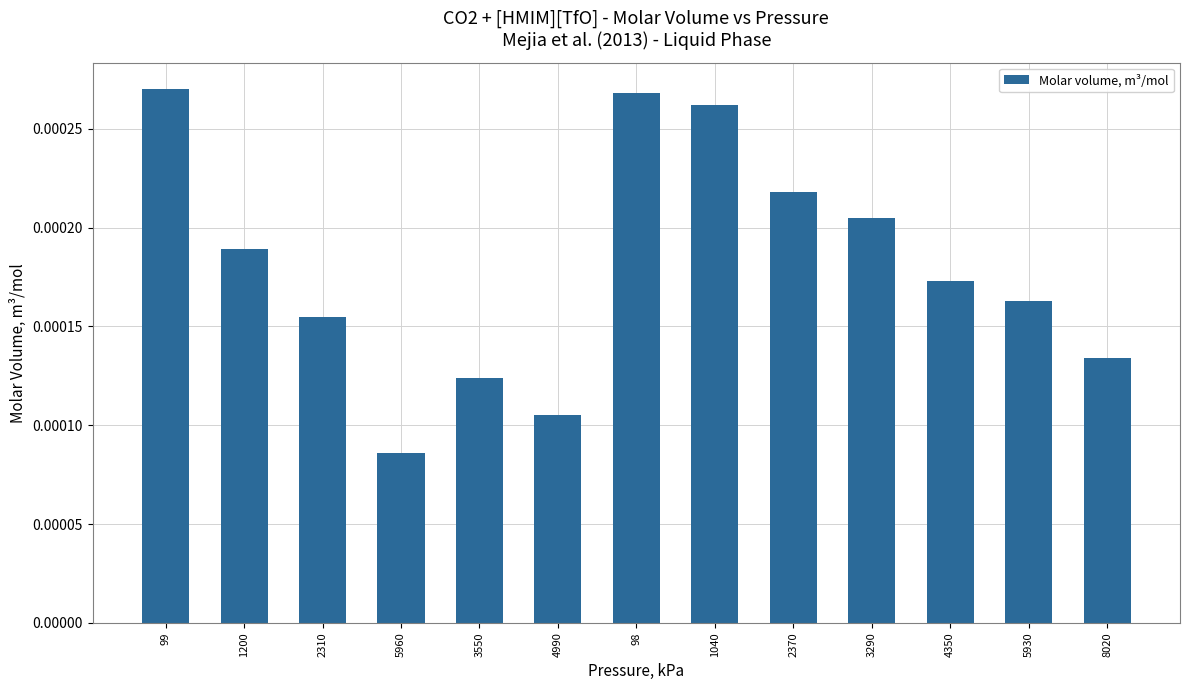

At which label is the value closest to 0?

5960